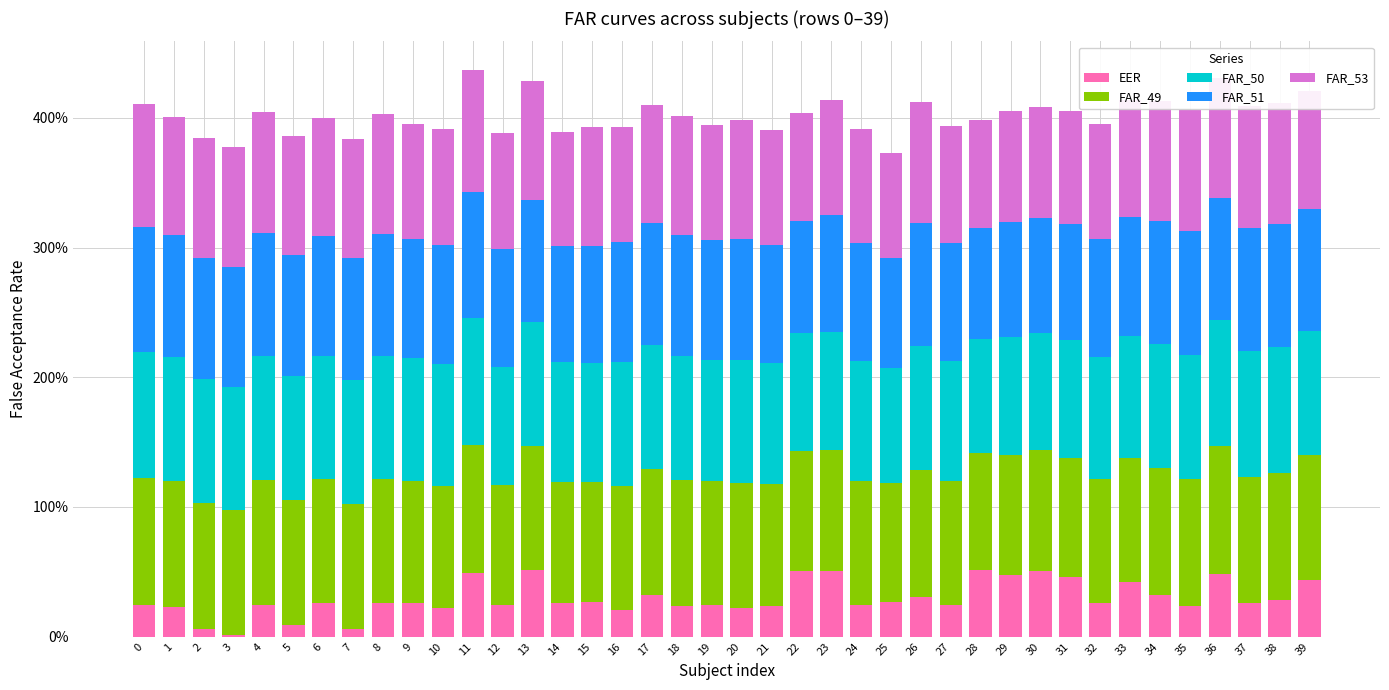

What are all the series names shown in the legend?

EER, FAR_49, FAR_50, FAR_51, FAR_53